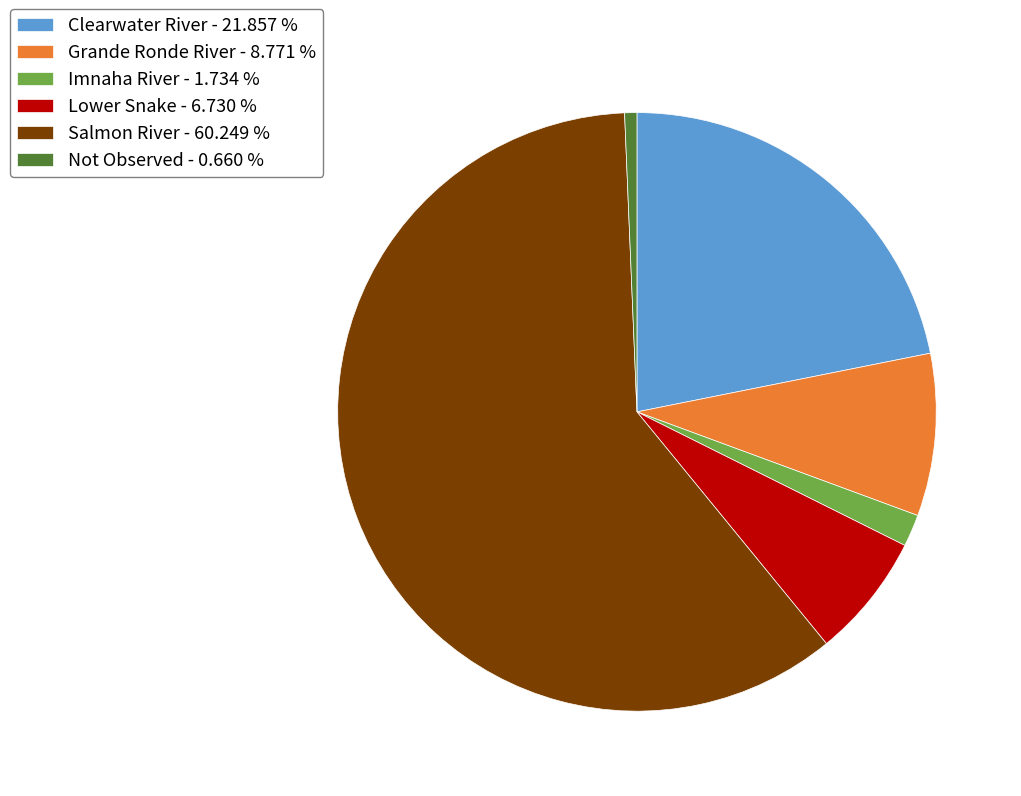

Is the sum of Imnaha River - 1.734 % and Salmon River - 60.249 % greater than half?

Yes